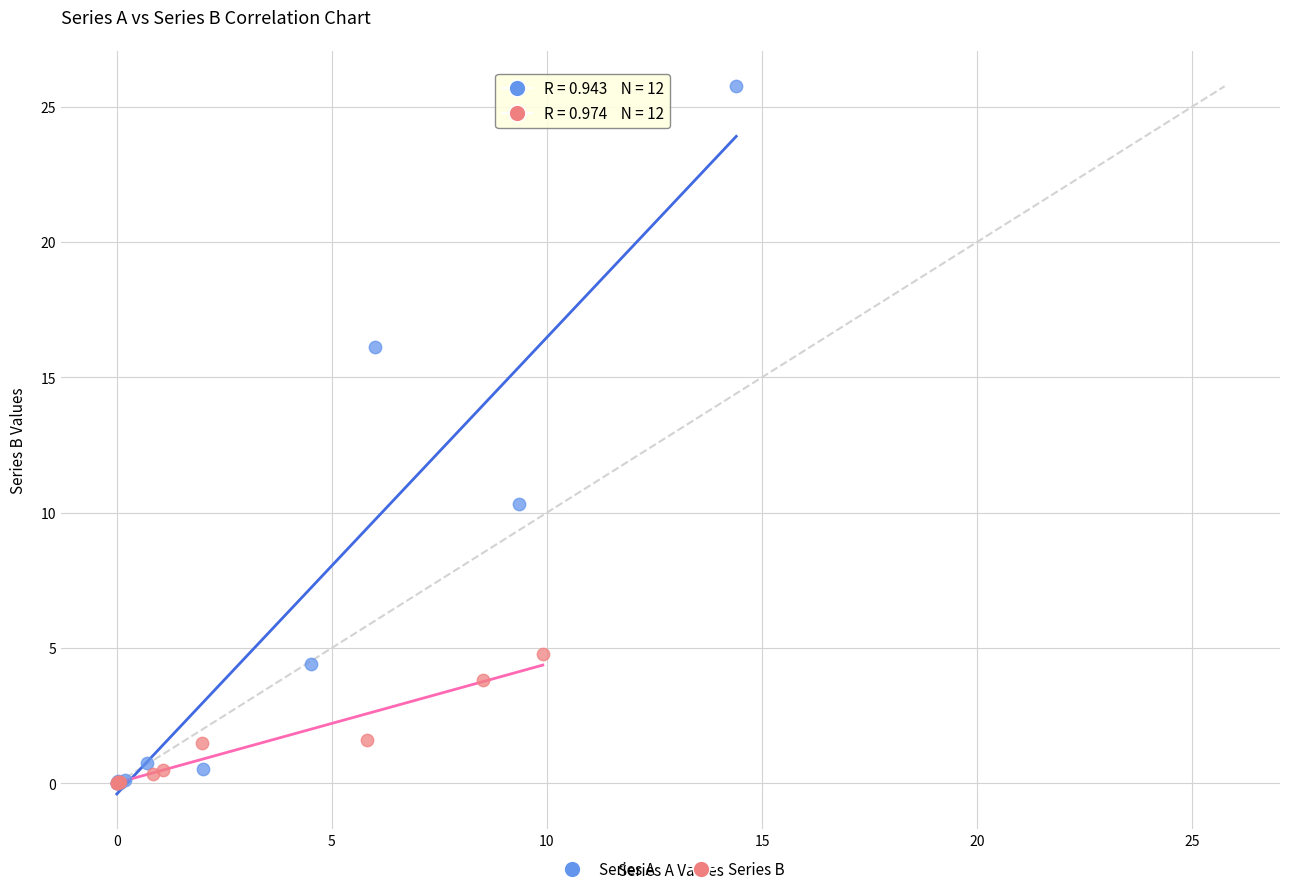

Which series has the largest Y range (max minus min)?

Series A